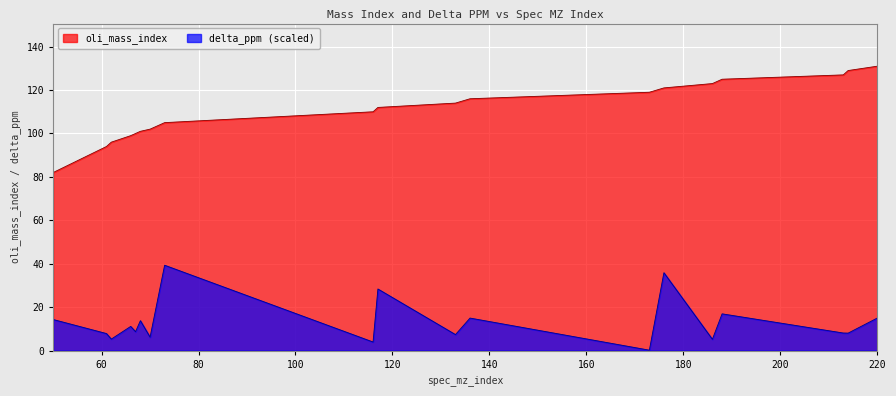

List the series in order of their peak value, lowest first.

delta_ppm (scaled), oli_mass_index